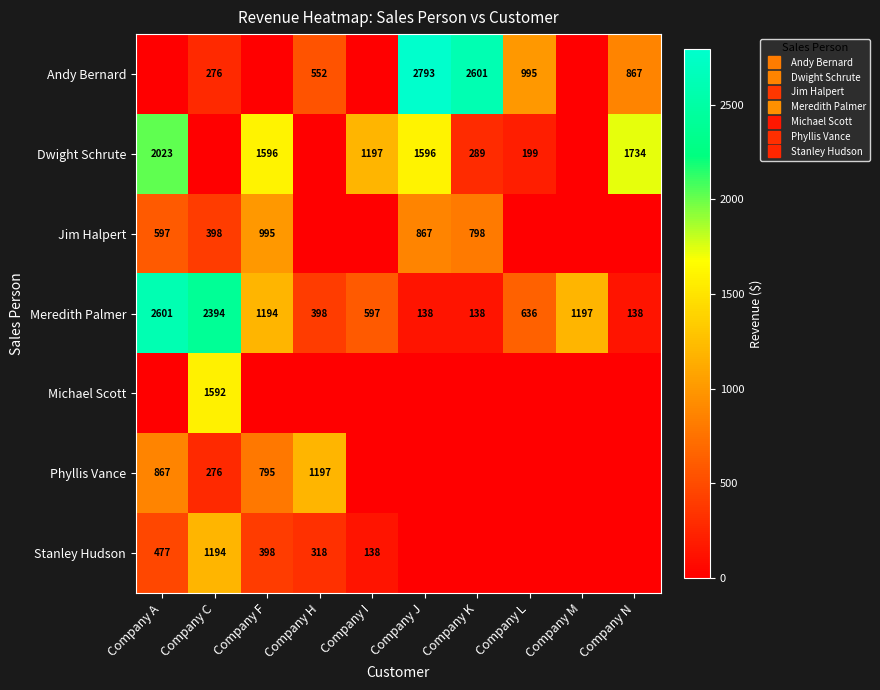

Where does the Stanley Hudson series first go above 138?

Company A